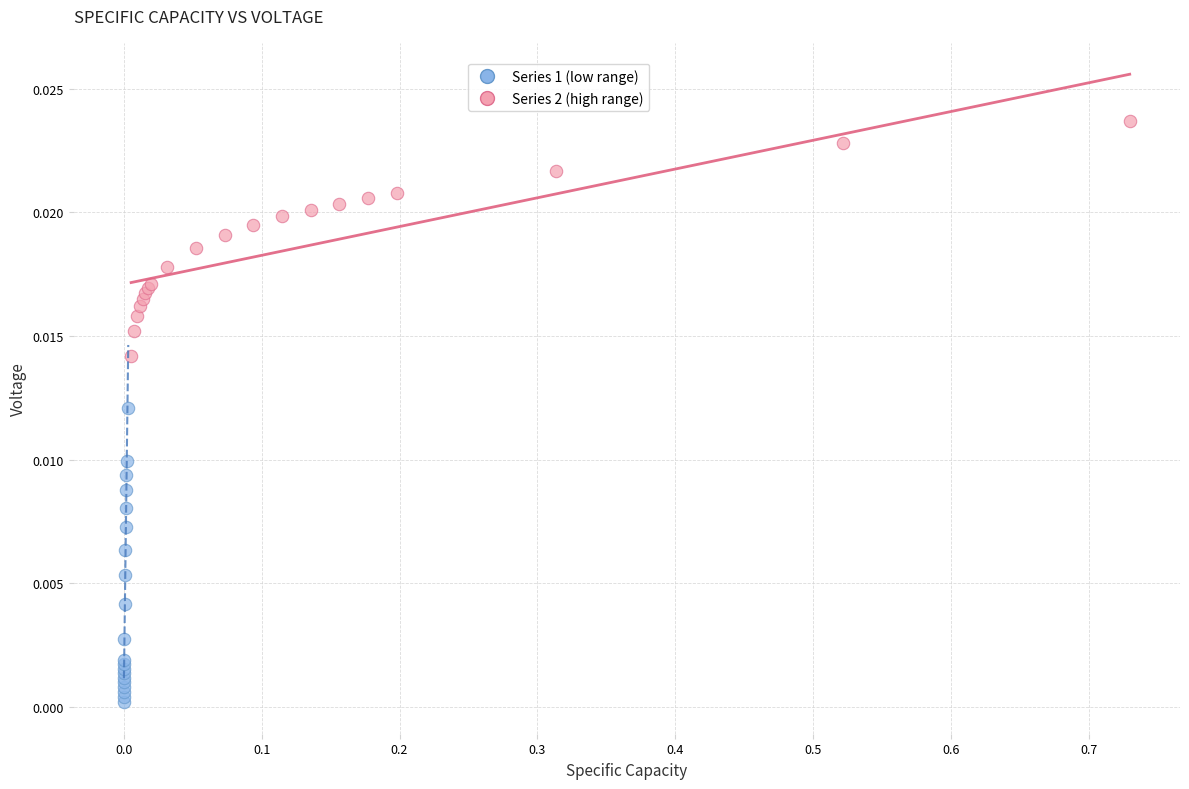

What are all the series names shown in the legend?

Series 1 (low range), Series 2 (high range)